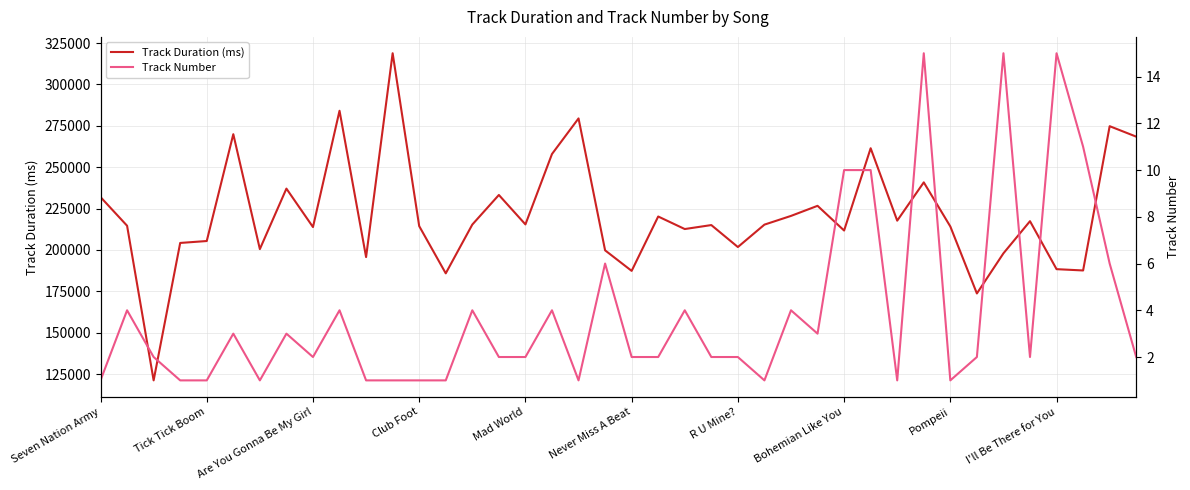

At how many categories does at least one series exceed 289162?

1